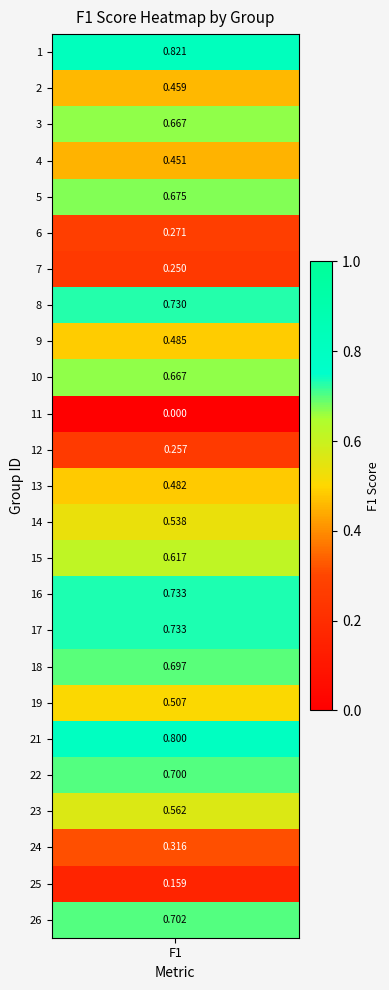

What is the sum of all values?

13.3